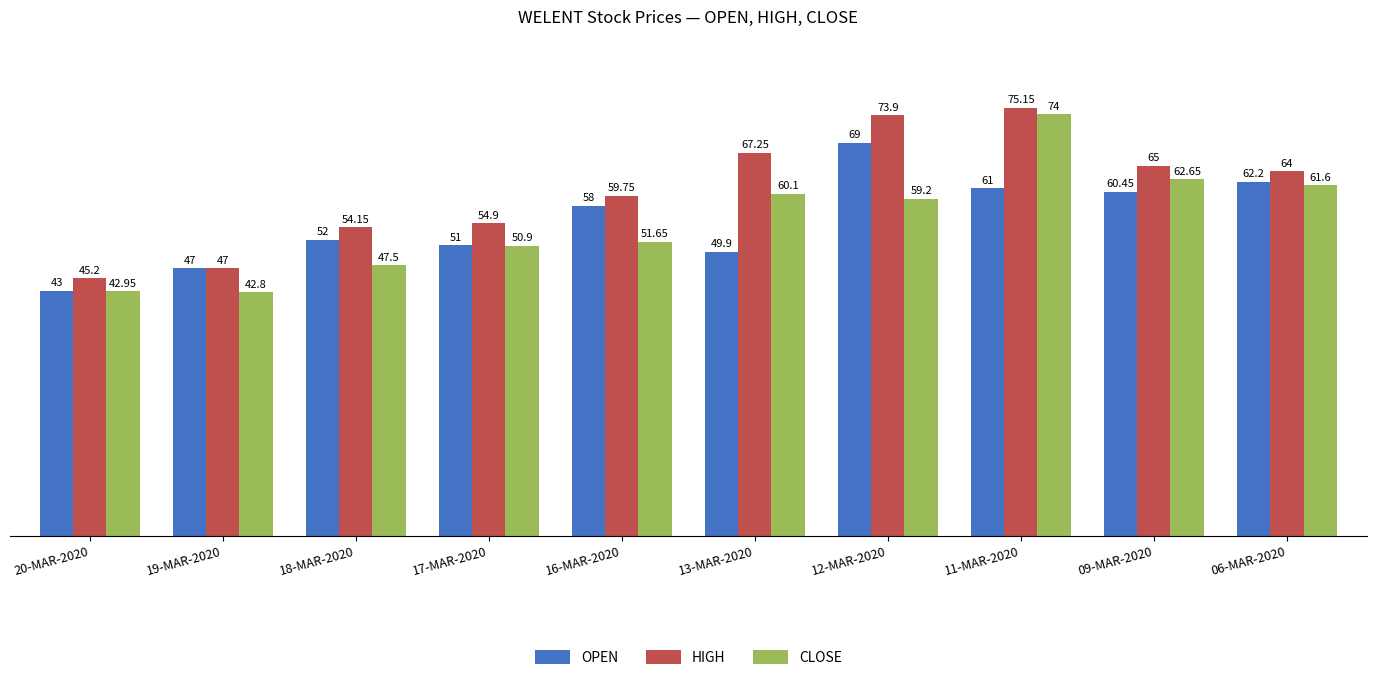

True or false: OPEN has a value of 49.9 at 13-MAR-2020.

True